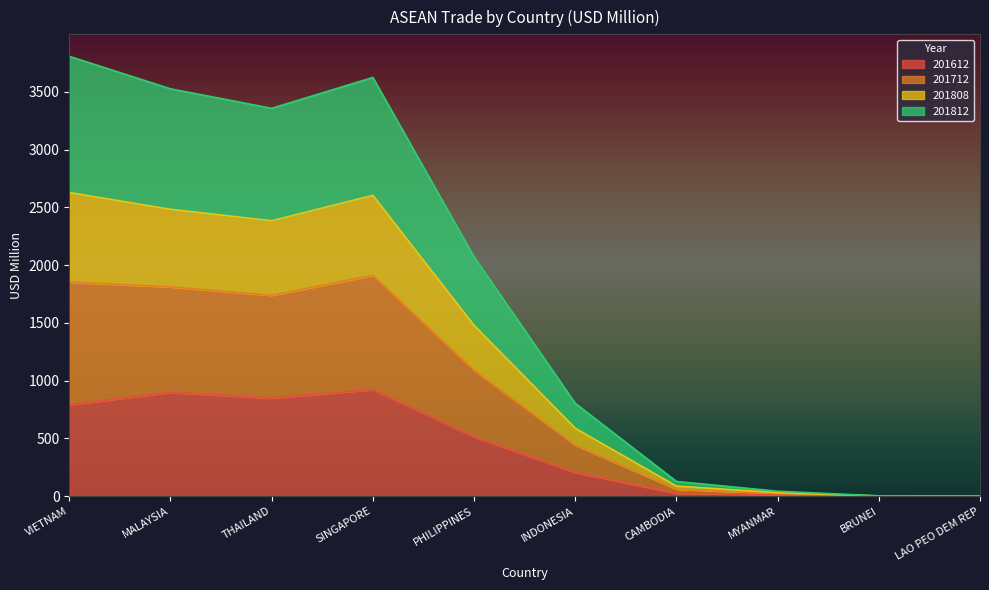

What is the approximate value of 201808 at CAMBODIA?

87.2